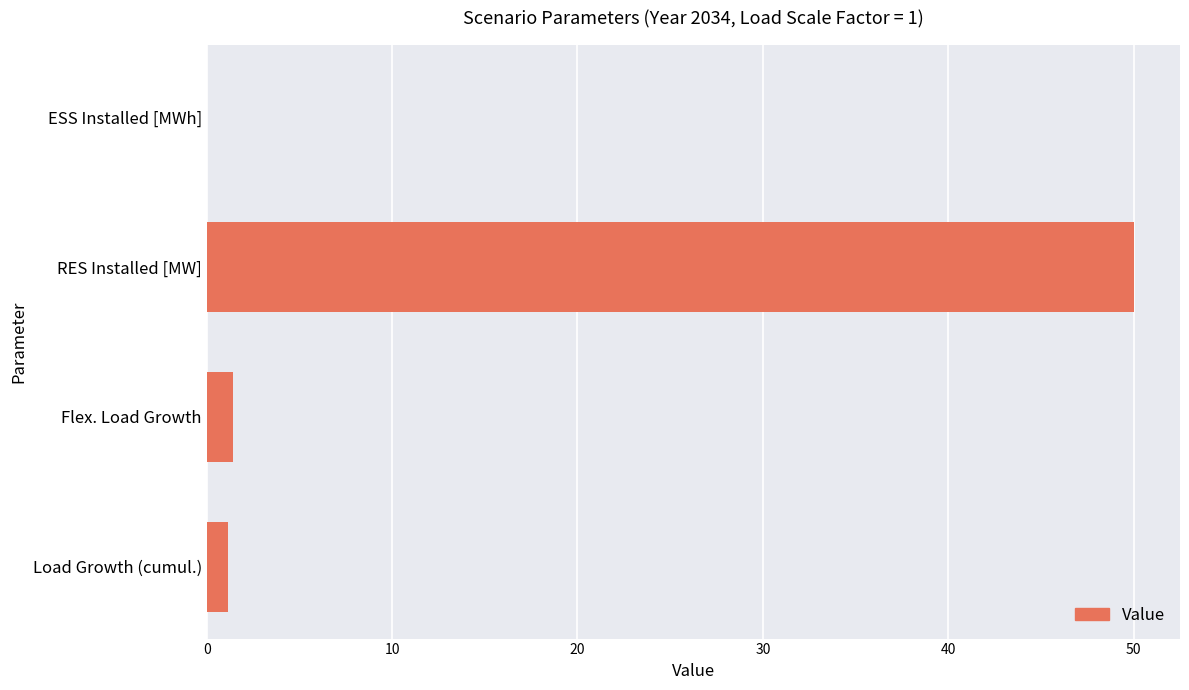

Are the bars grouped side by side (vs. stacked)?

No